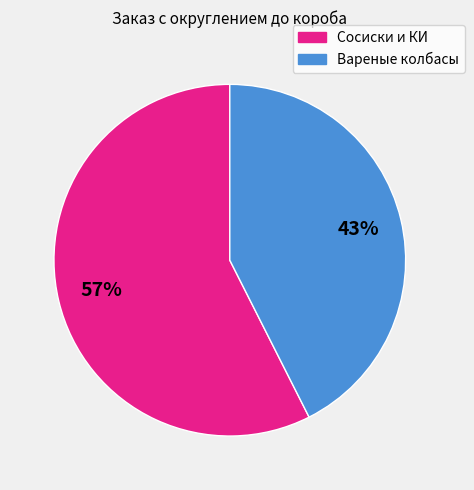

Is it true that Сосиски и КИ is 57% of the pie?

True